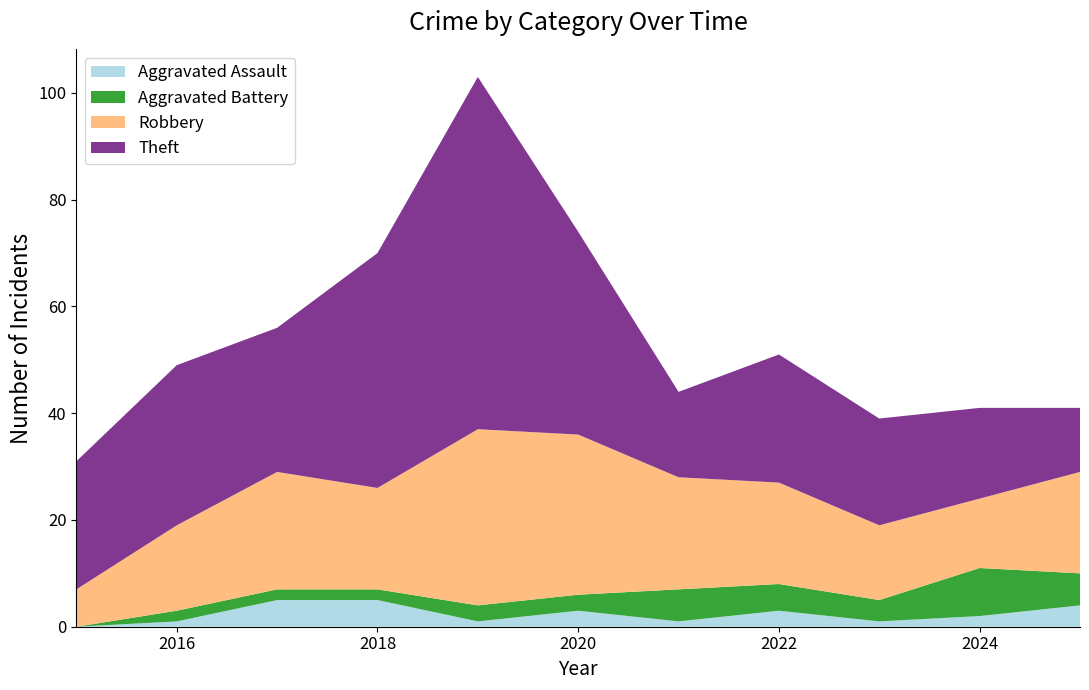

Reading left to right, what are all the values shown in this chart?

Aggravated Assault: 0	1	5	5	1	3	1	3	1	2	4
Aggravated Battery: 0	2	2	2	3	3	6	5	4	9	6
Robbery: 7	16	22	19	33	30	21	19	14	13	19
Theft: 24	30	27	44	66	38	16	24	20	17	12